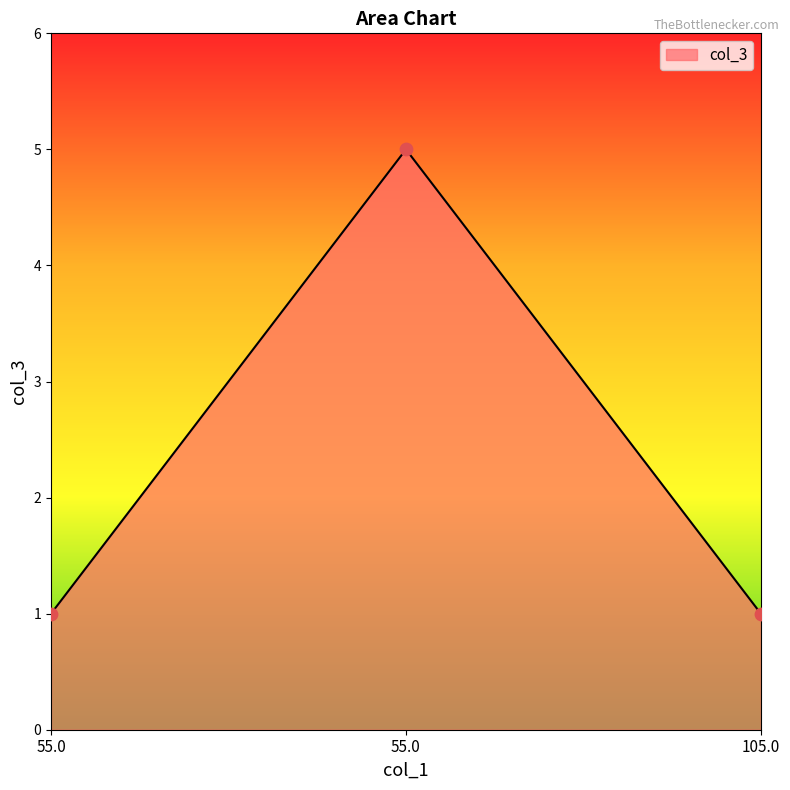

Between 105.0 and 55.0, which is larger?

105.0